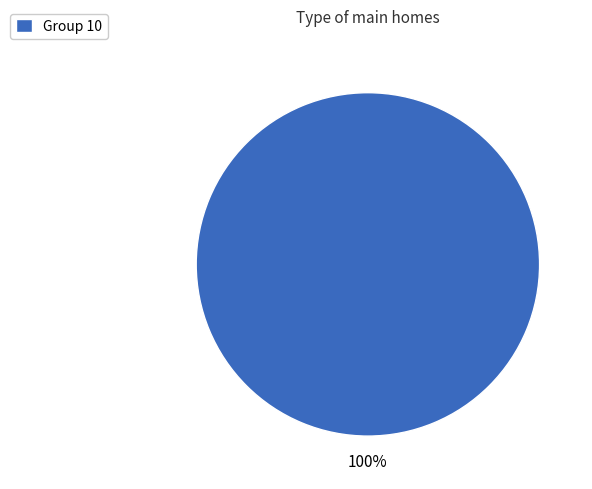

Does Group 10 account for over 50% of the chart?

Yes